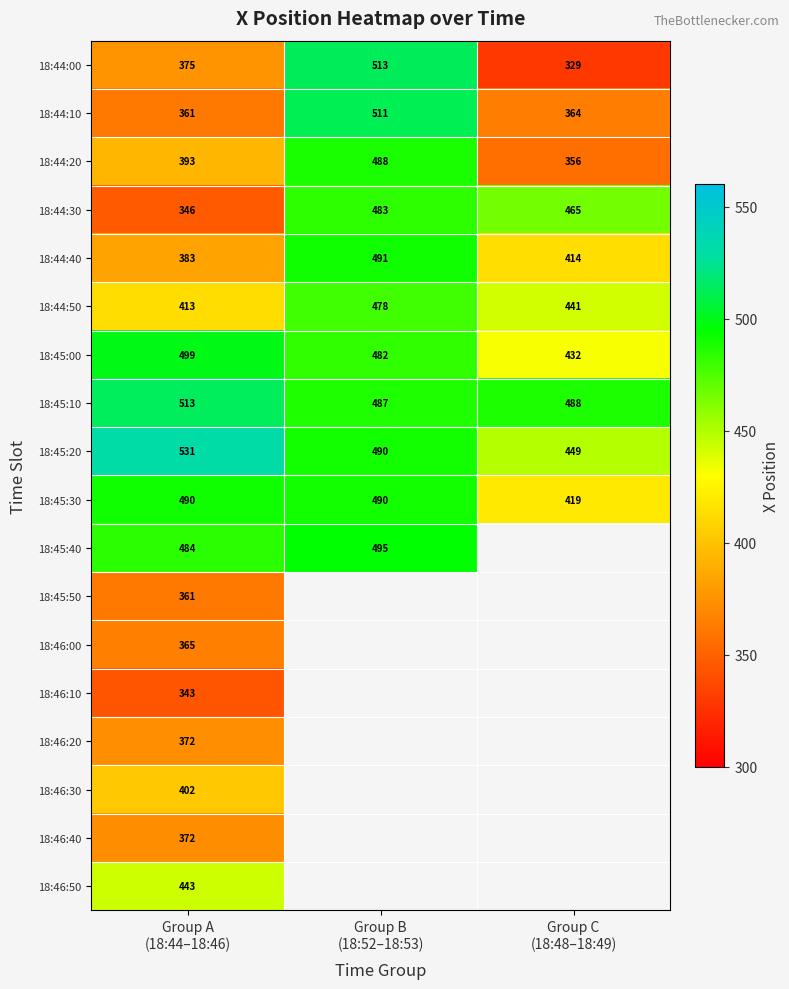

How many distinct data groups are displayed?

18